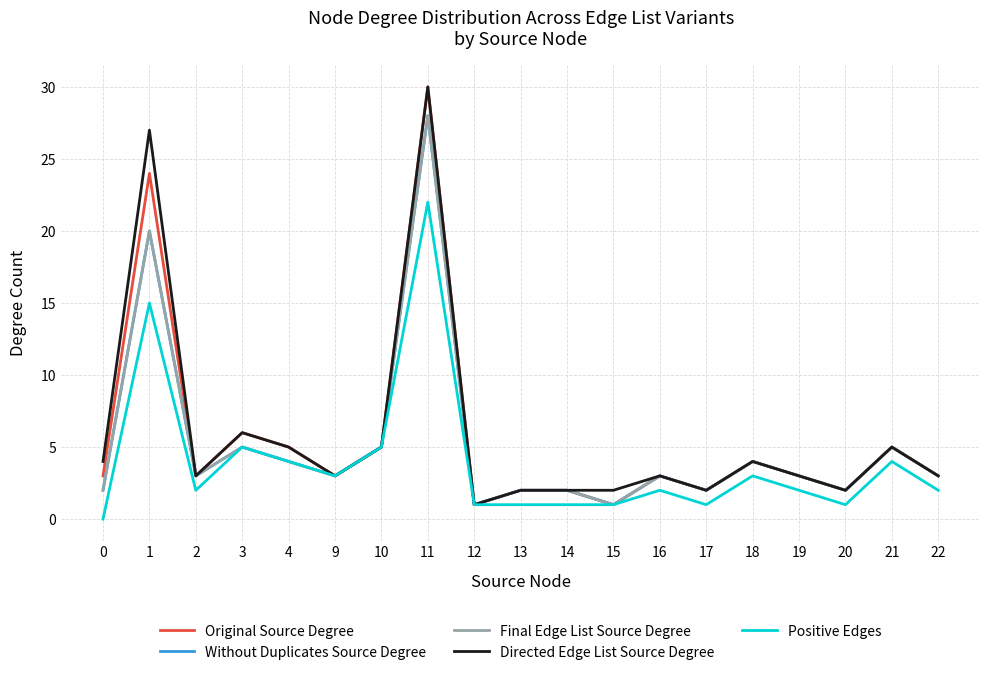

True or false: Directed Edge List Source Degree and Original Source Degree cross at least once.

False